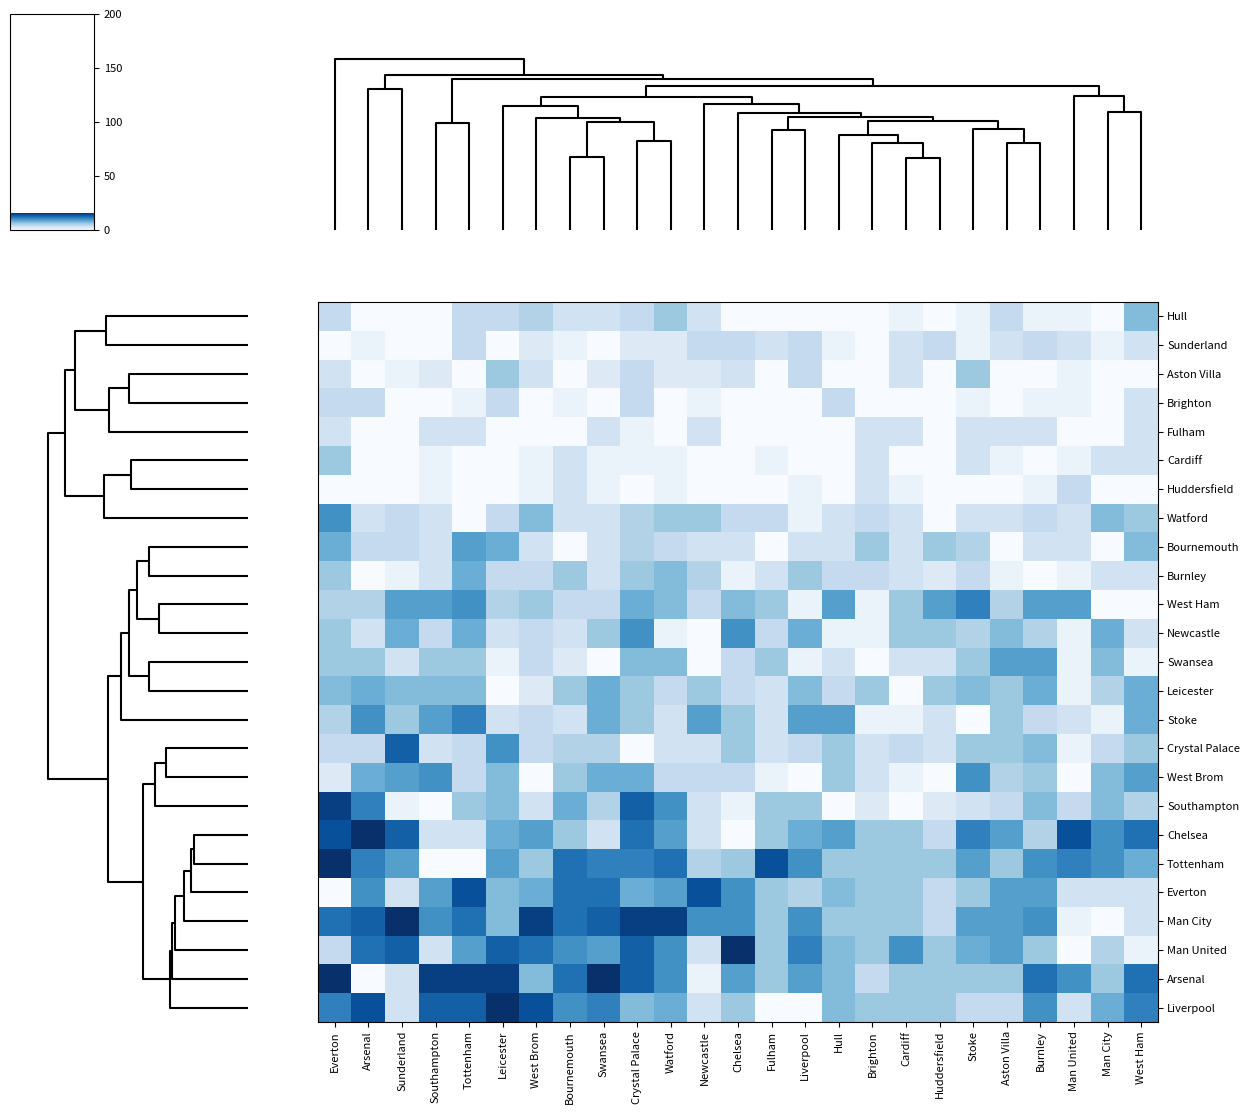

Between West Ham and Hull, which is larger?

West Ham